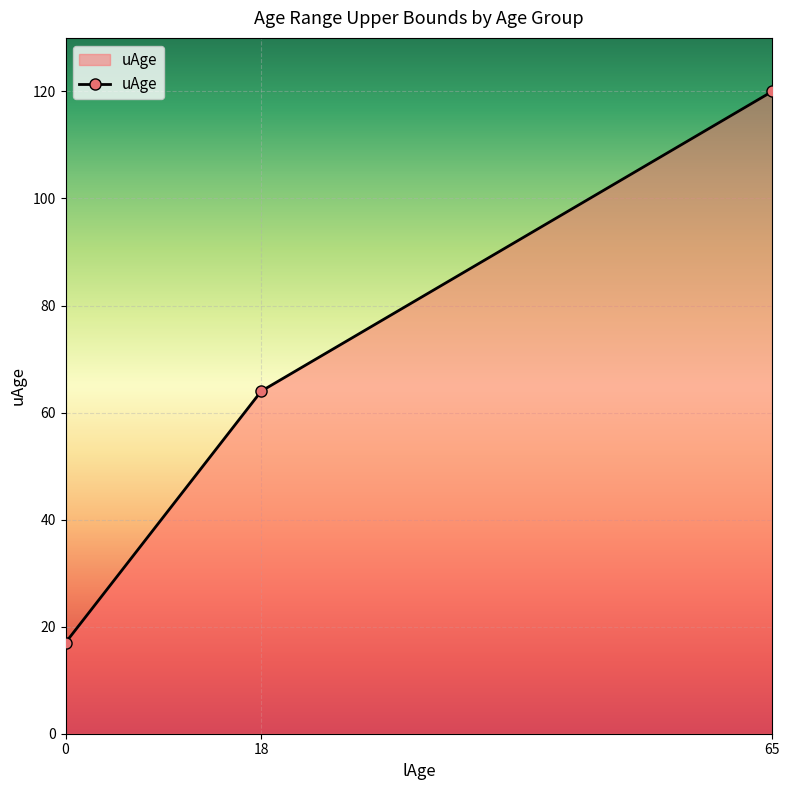

What is the greatest value displayed?

120